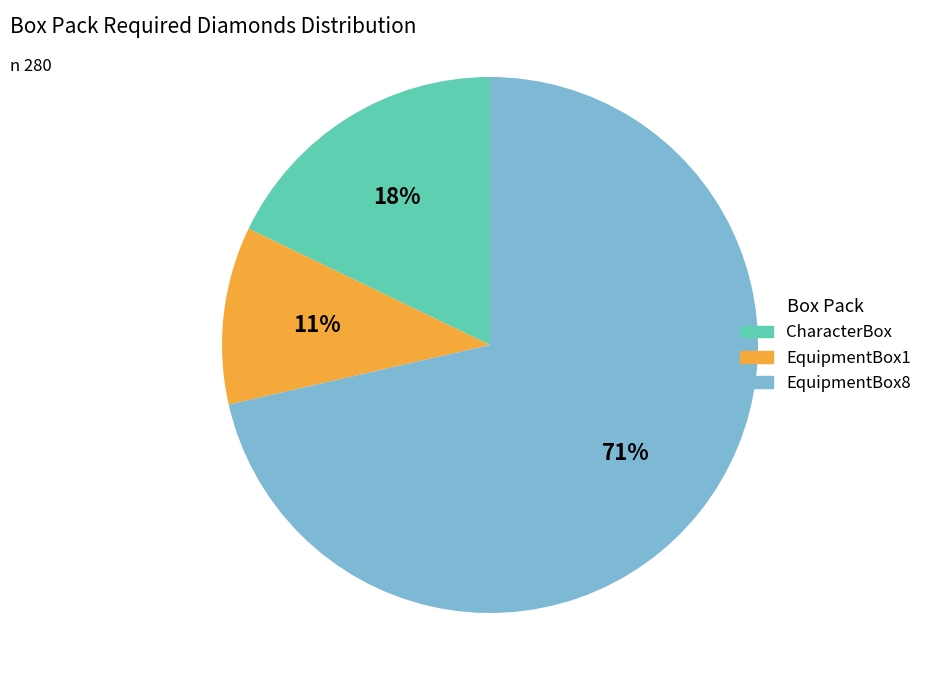

How many slices are in this pie chart?

3